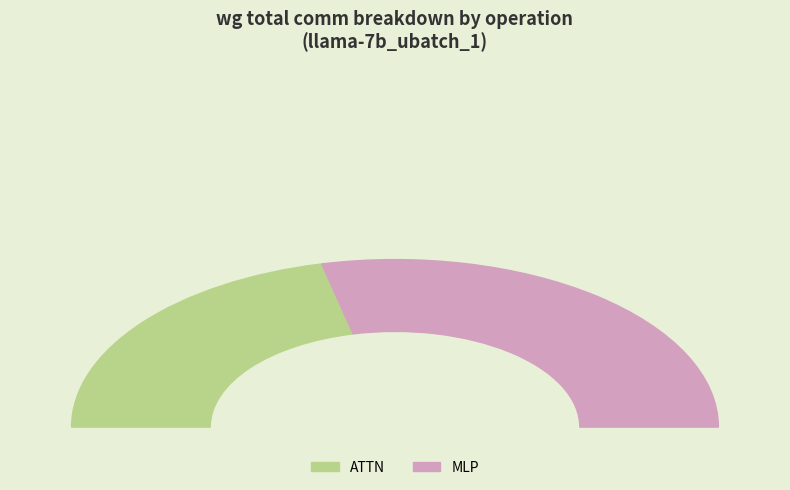

The RMSNorm2 slice represents 1% of the pie. True or false?

False